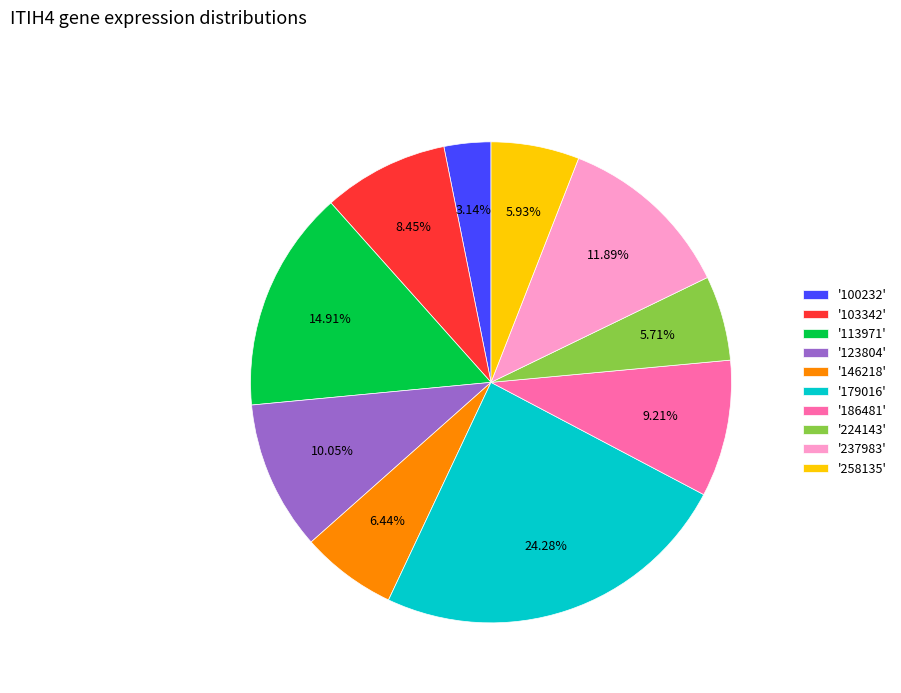

Which slice is the largest?

'179016'